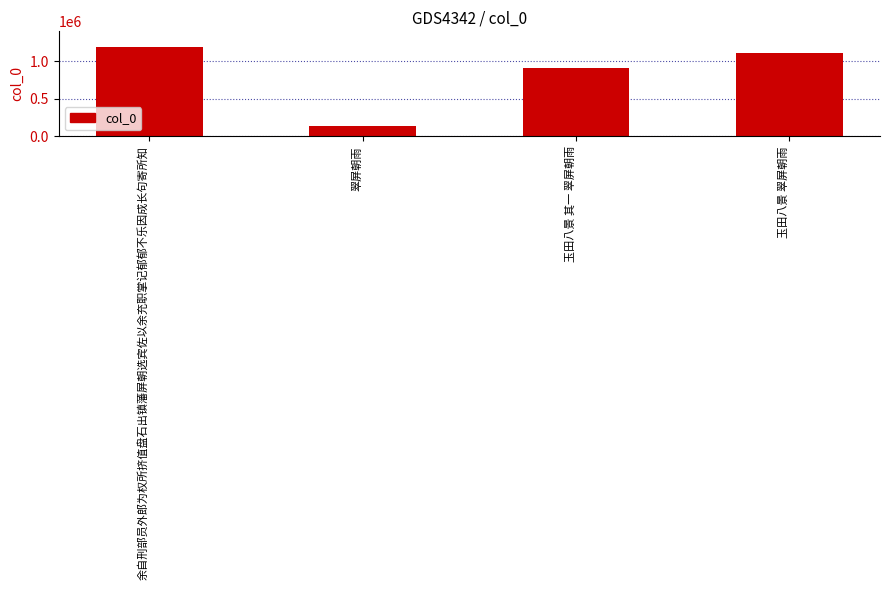

How many series are shown in this chart?

1